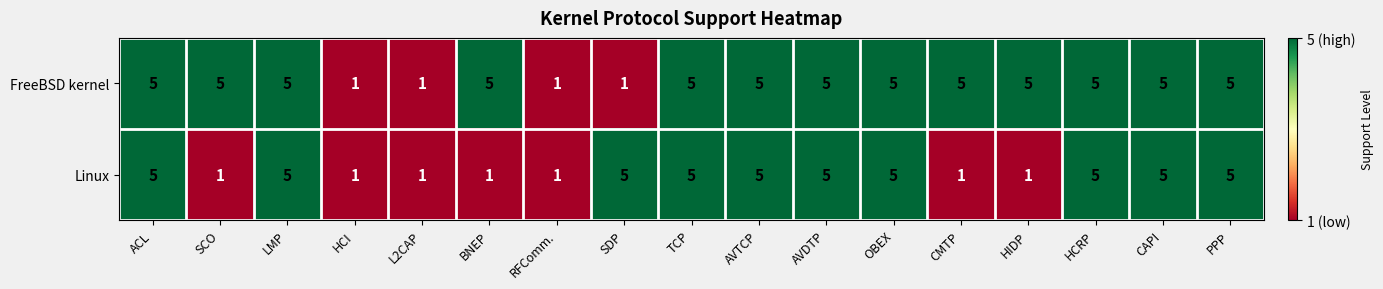

Rank the series by their average value, from highest to lowest.

FreeBSD kernel, Linux